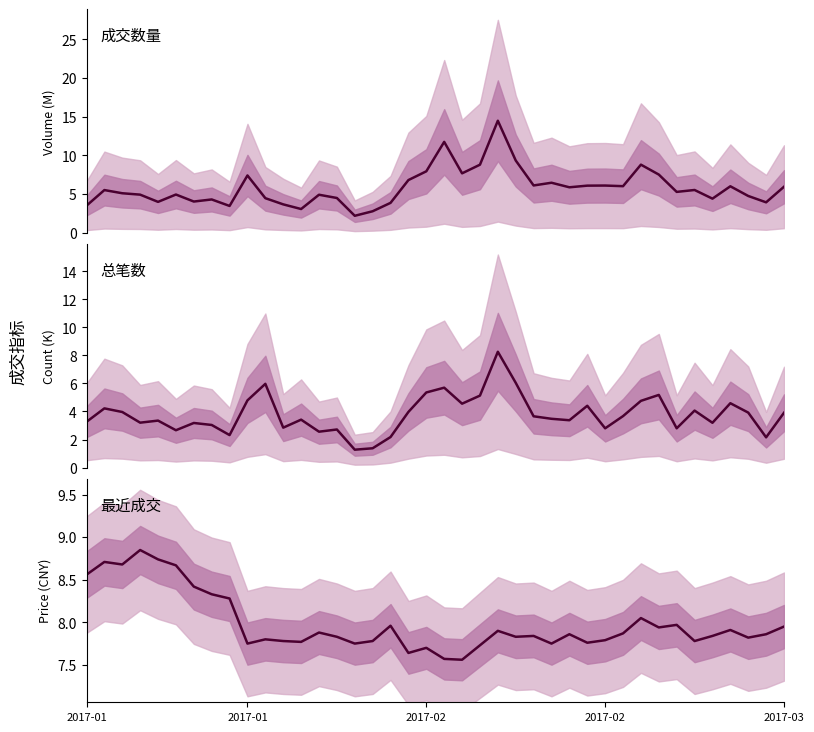

List the series in order of their peak value, lowest first.

总笔数, 最近成交, 成交数量